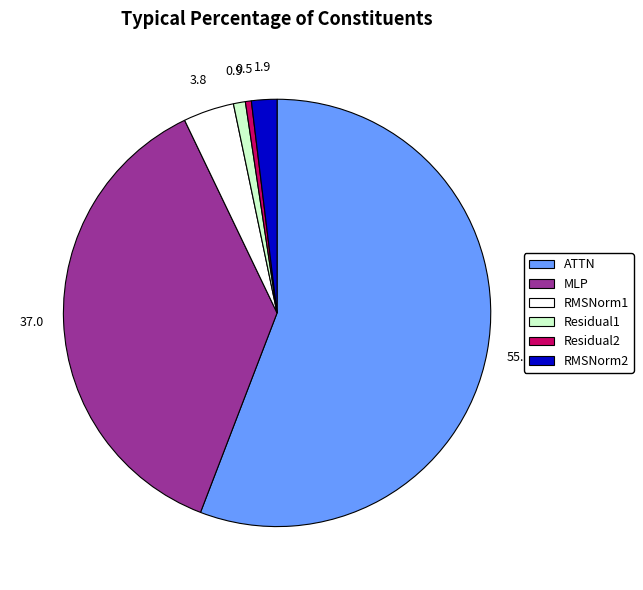

Is there any slice that represents more than half of the pie?

Yes